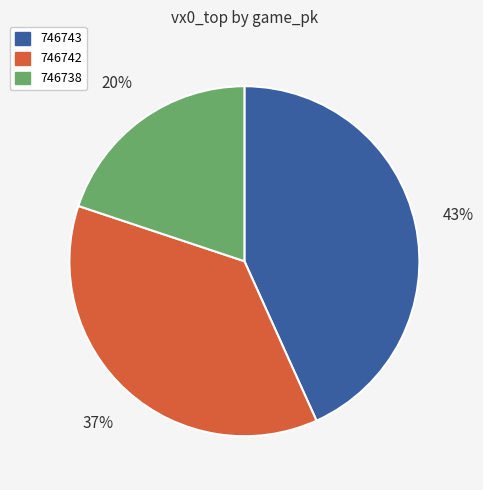

Which category has the smallest portion of the pie?

746738